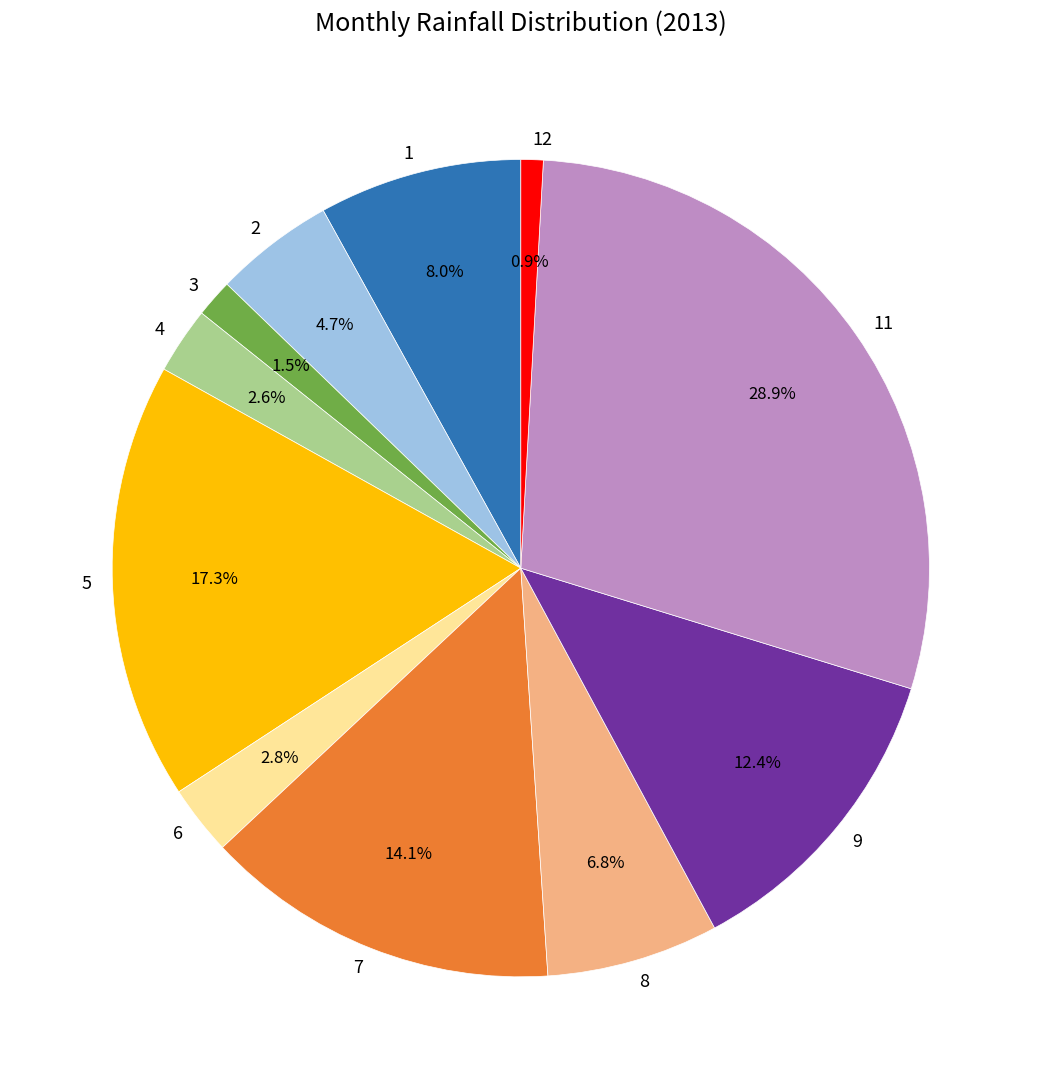

What is the total percentage of 12 and 3?

2.4%